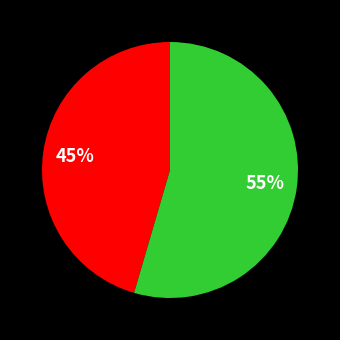

To the nearest percent, what is the average slice percentage?

50%